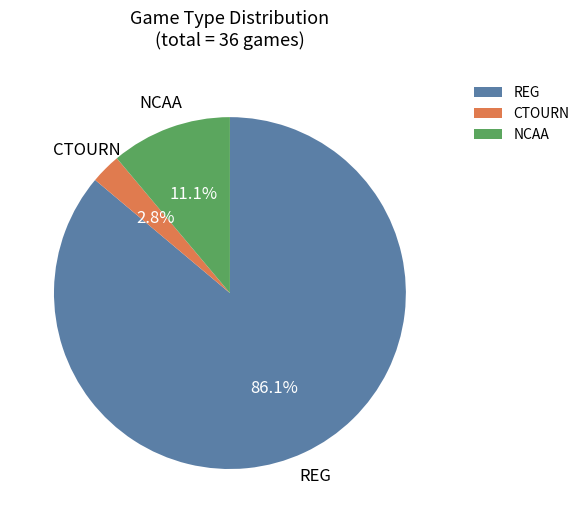

What portion of the pie excludes NCAA?

88.9%